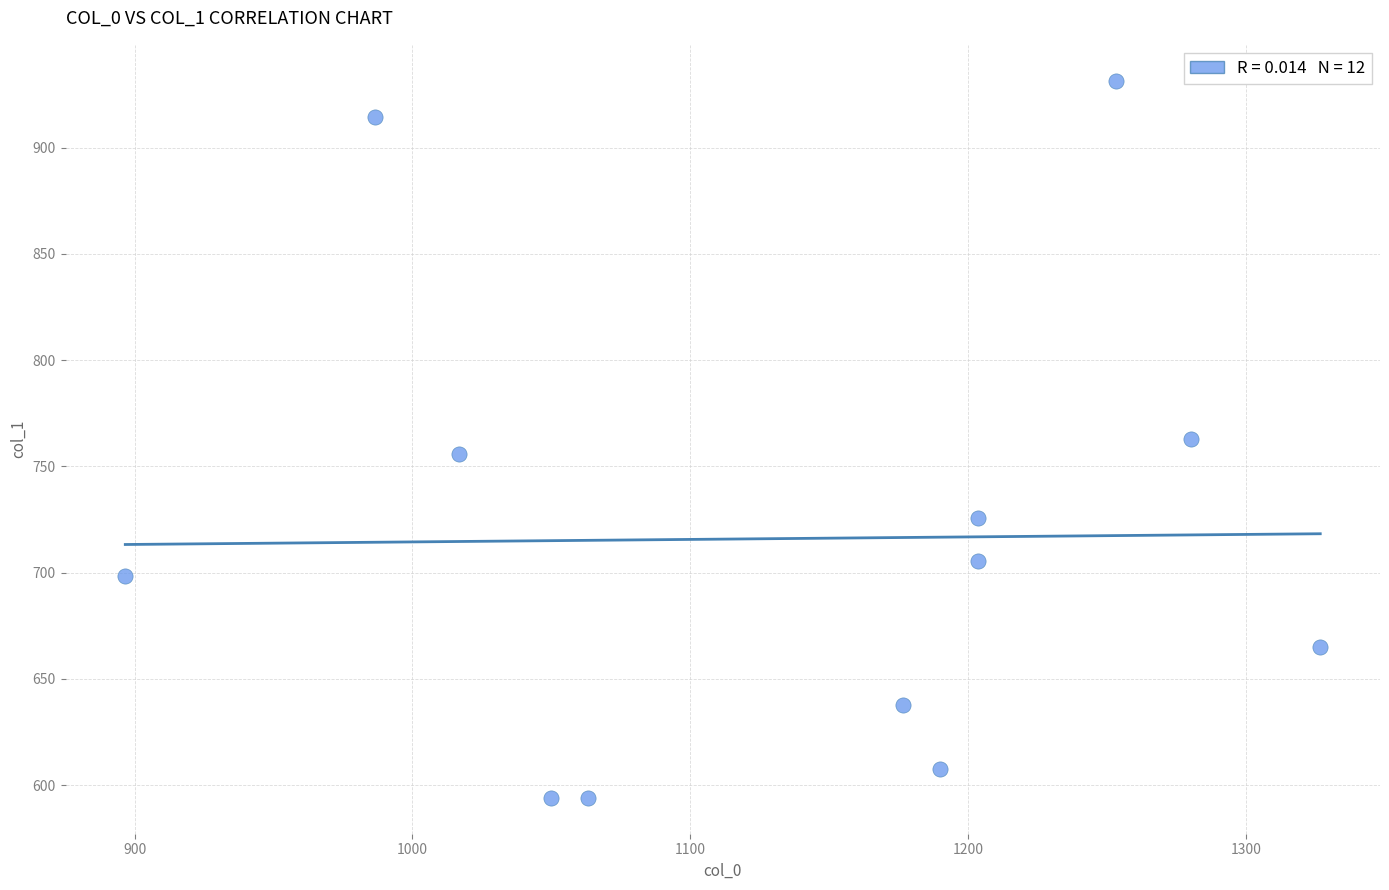

What is the range of X values (max minus min)?

430.0